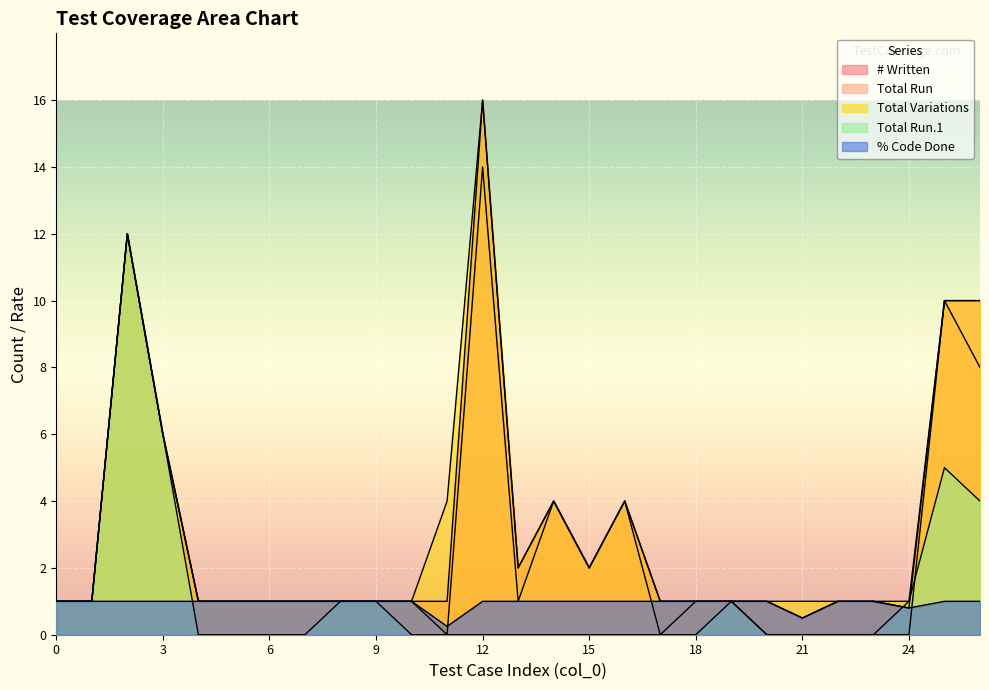

True or false: Total Variations has more than 0 interior local peaks.

True